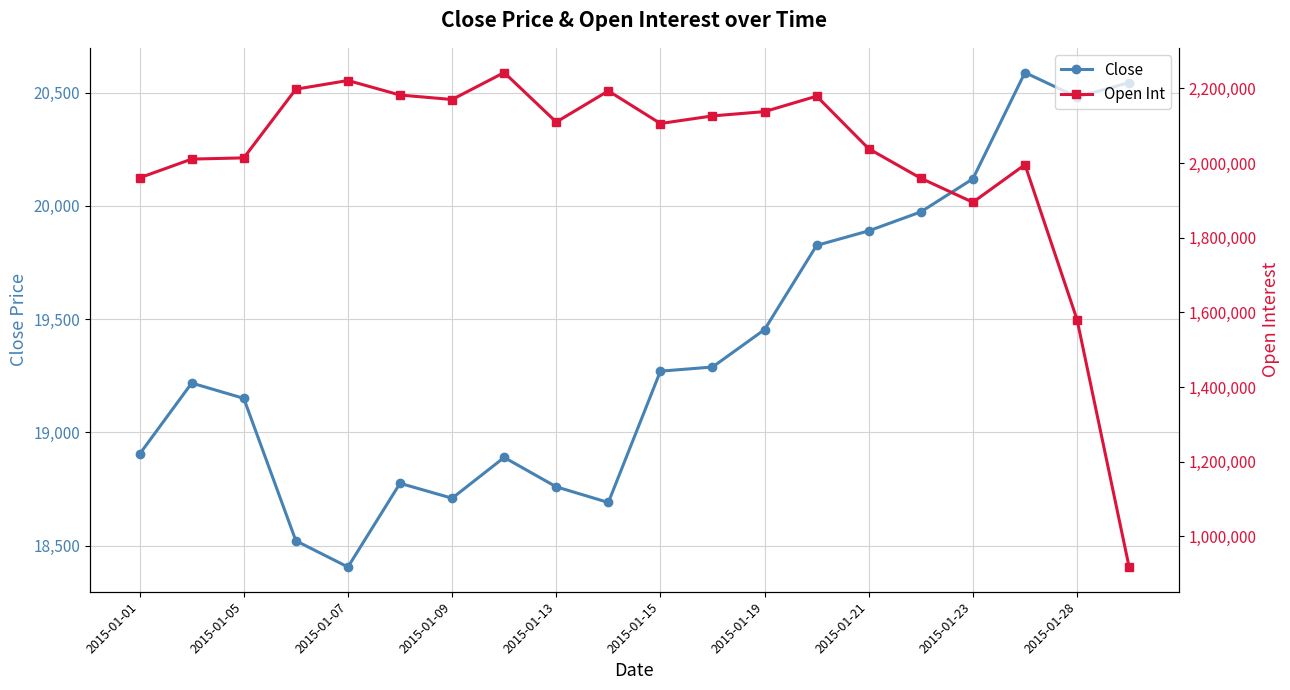

True or false: Close has more than 2 points higher than both neighbors.

True